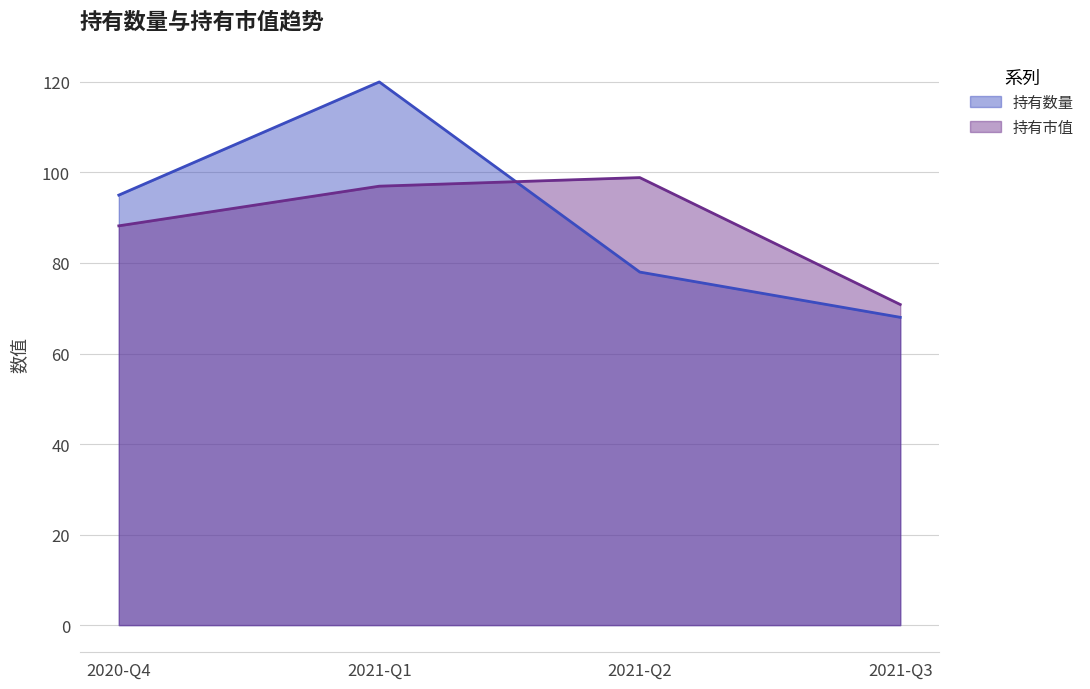

How many times do 持有市值 and 持有数量 cross each other?

1